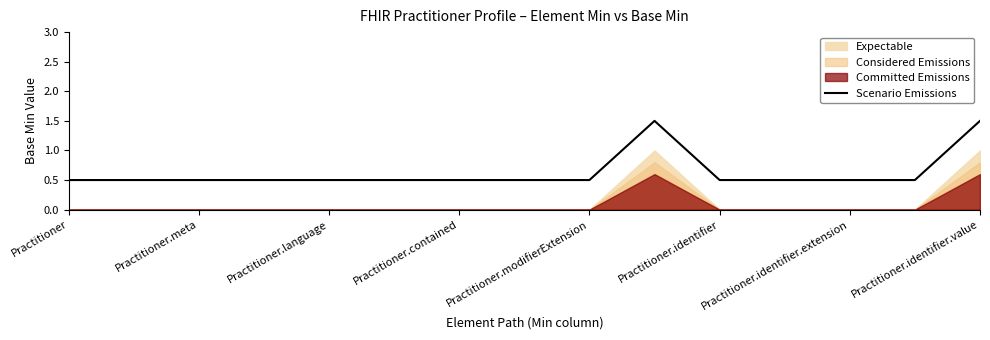

True or false: the data has more than 2 interior local peaks.

False